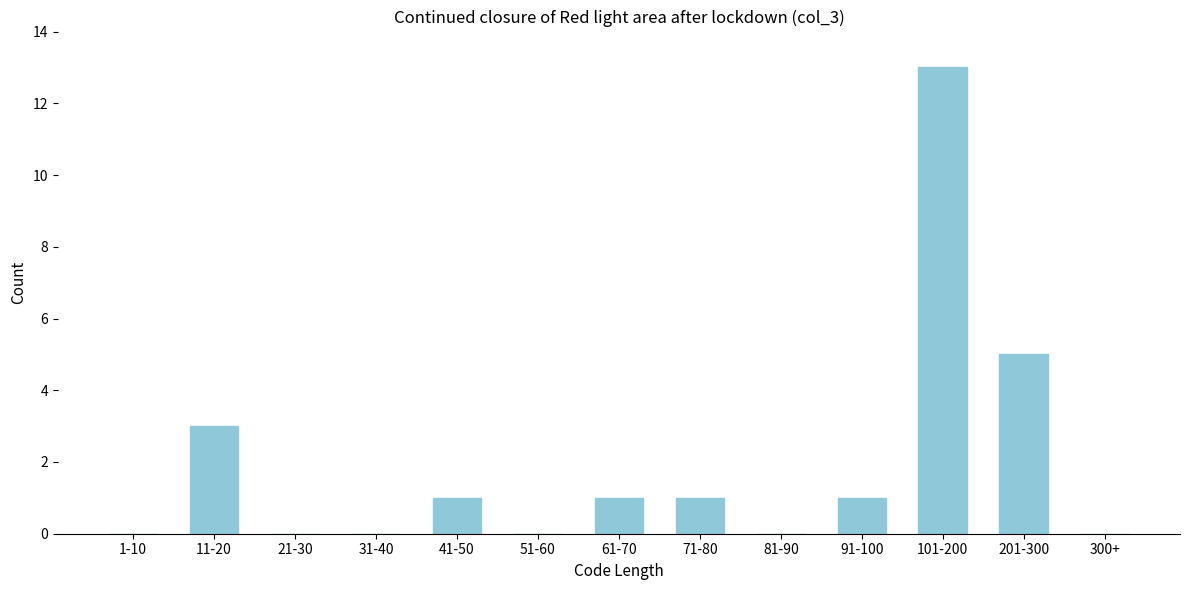

Reading left to right, extract all data points from this chart.

1-10=0	11-20=3	21-30=0	31-40=0	41-50=1	51-60=0	61-70=1	71-80=1	81-90=0	91-100=1	101-200=13	201-300=5	300+=0